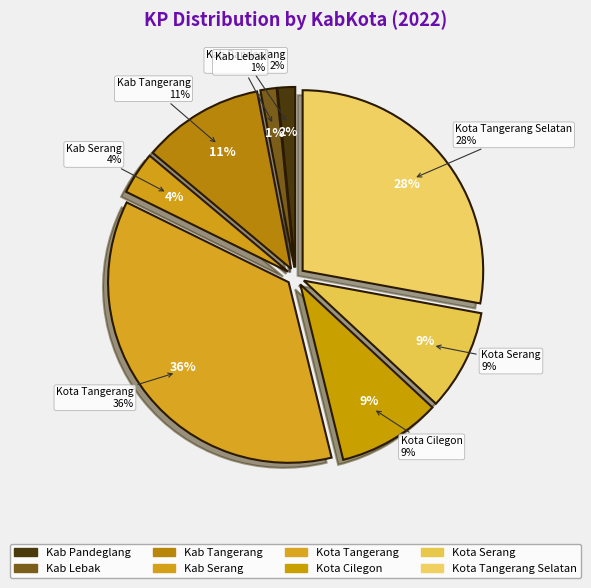

What portion of the pie excludes Kota Tangerang?

63.9%